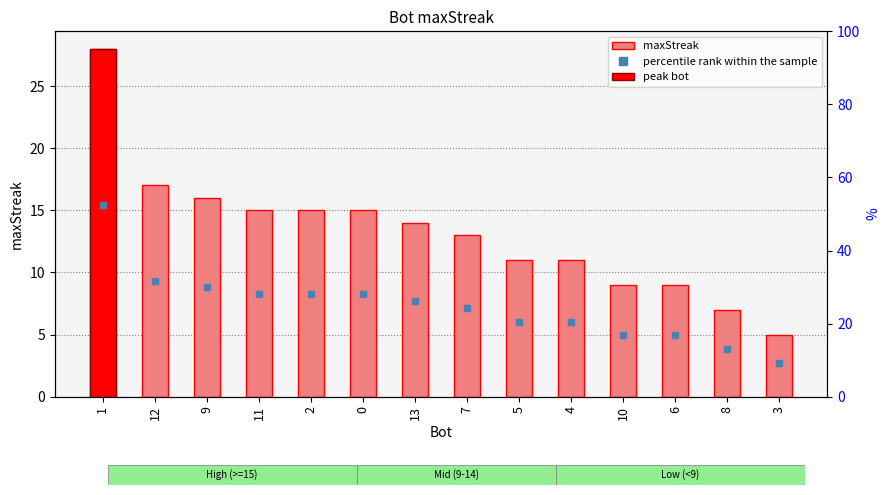

Reading left to right, extract all data points from this chart.

1=28	12=17	9=16	11=15	2=15	0=15	13=14	7=13	5=11	4=11	10=9	6=9	8=7	3=5